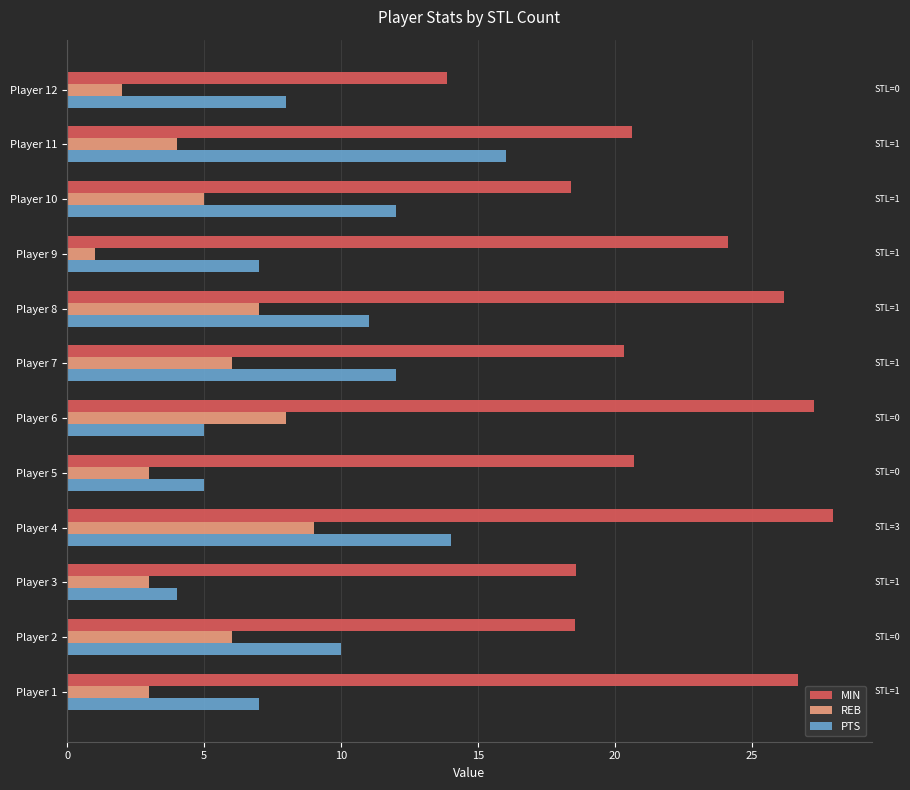

The value of MIN at Player 11 is 20.6. True or false?

True